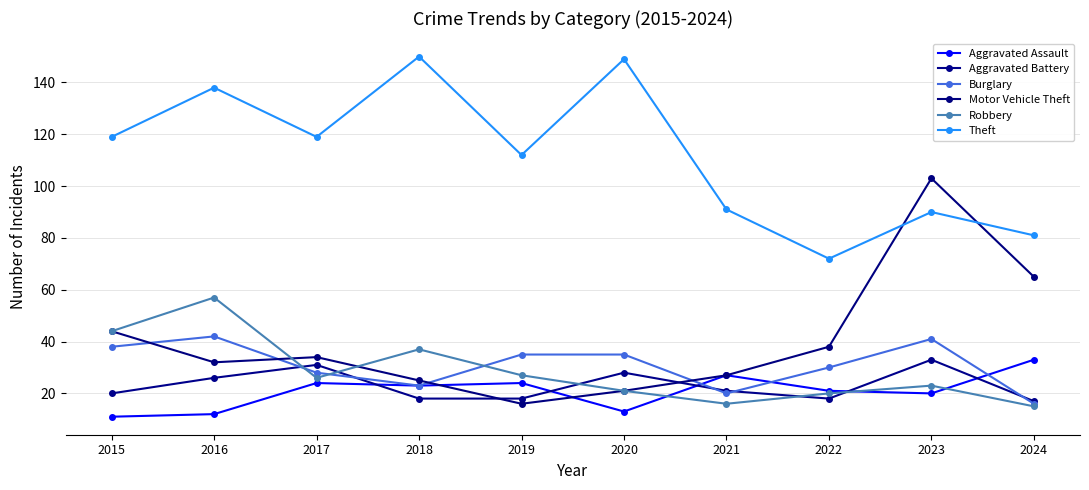

What is the total value across all series at 2023?

310